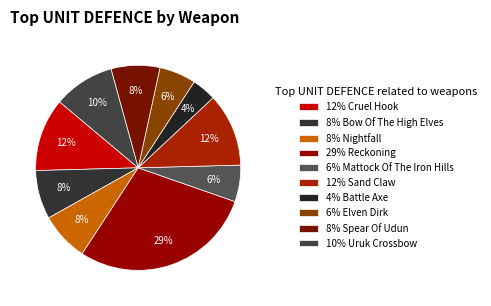

Count the number of slices in the pie.

10